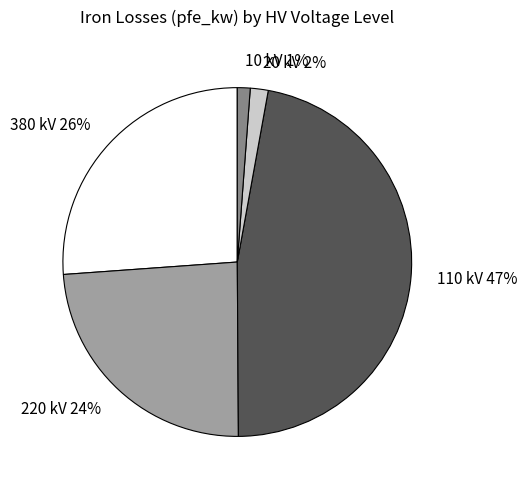

To the nearest percent, what is the average slice percentage?

20%